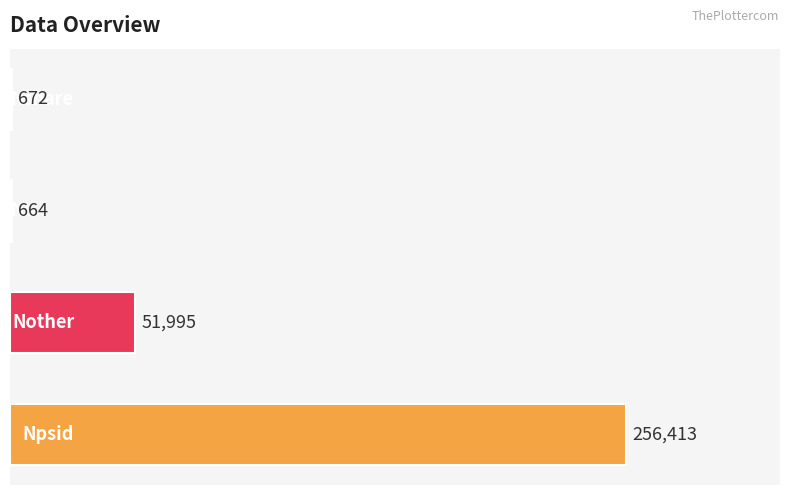

What is the sum of all values?

309744